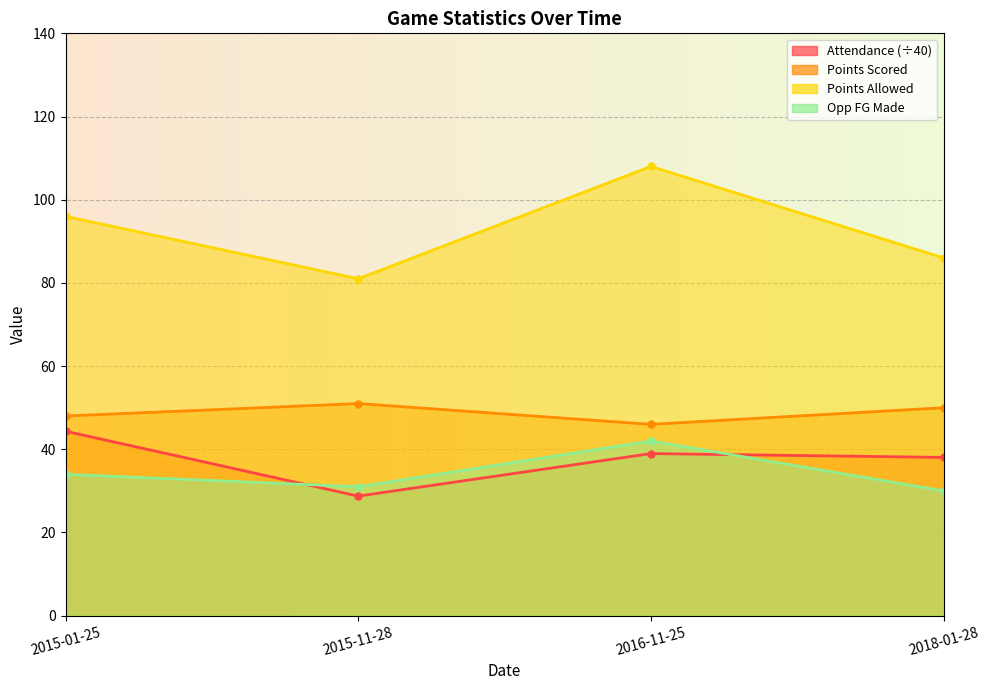

What is the label of the 4th point from the right?

2015-01-25